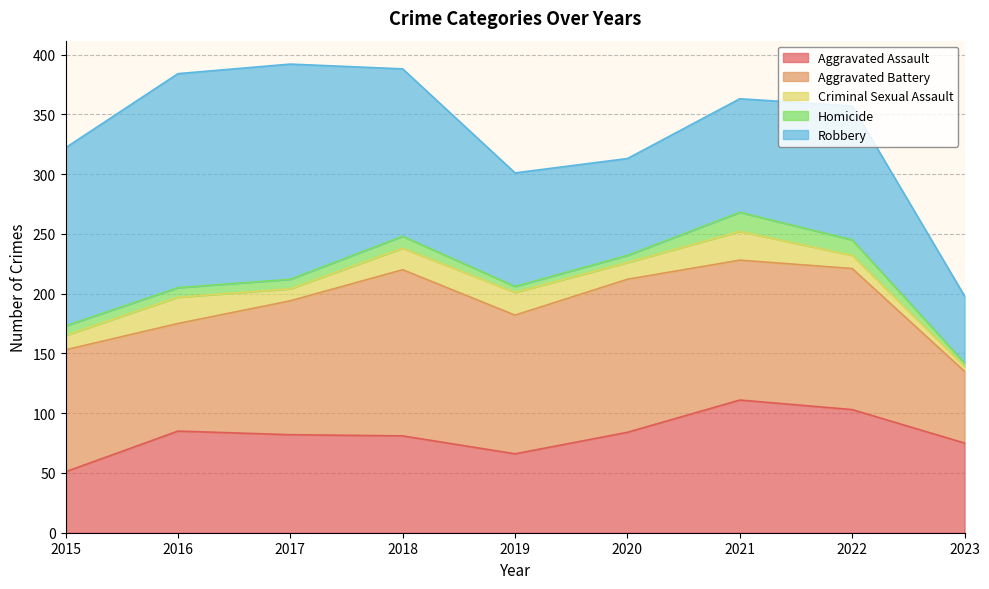

At which category does Homicide reach its first local valley?

2019